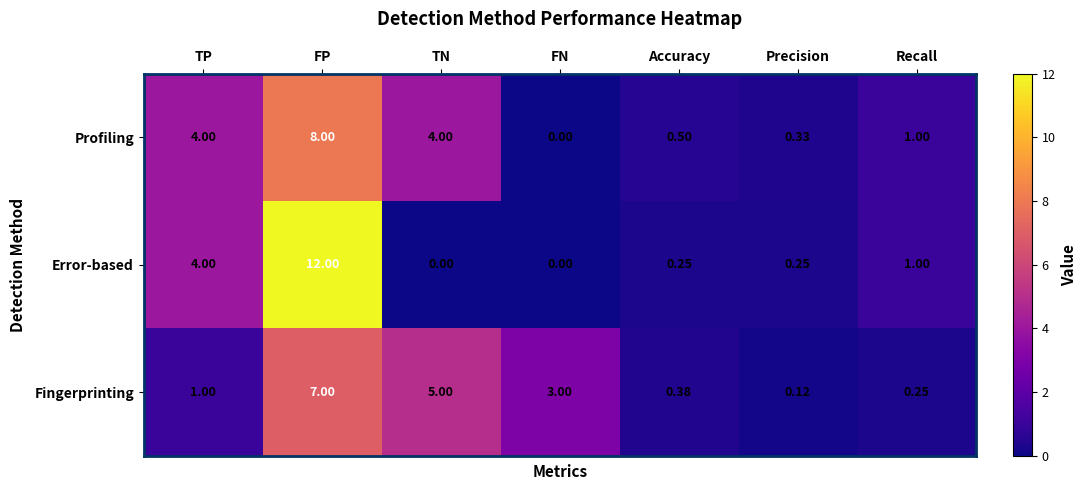

Rank the series by their average value, from highest to lowest.

Profiling, Error-based, Fingerprinting